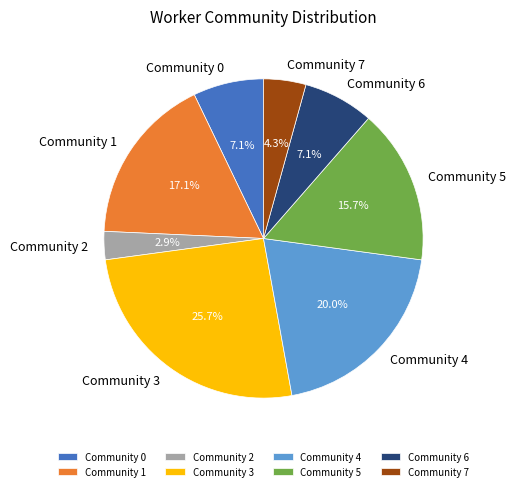

Which has a higher value, Community 1 or Community 4?

Community 4